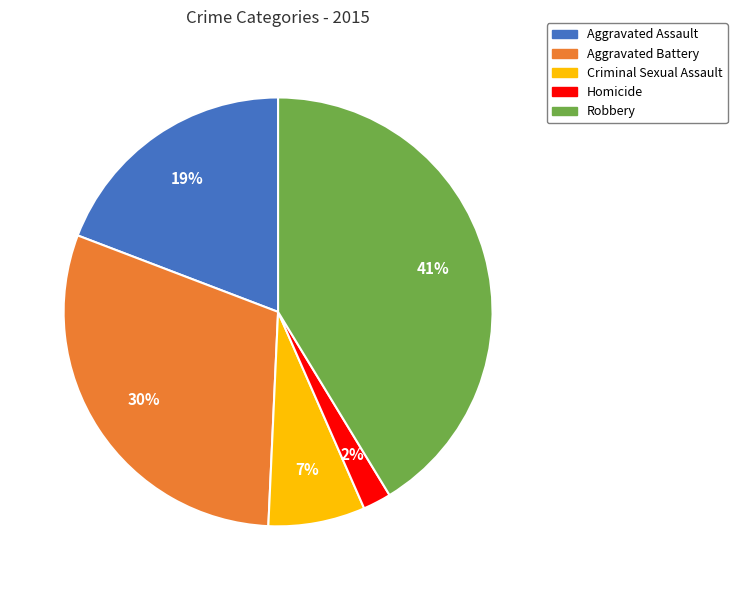

What is the smallest slice in the pie chart?

Homicide